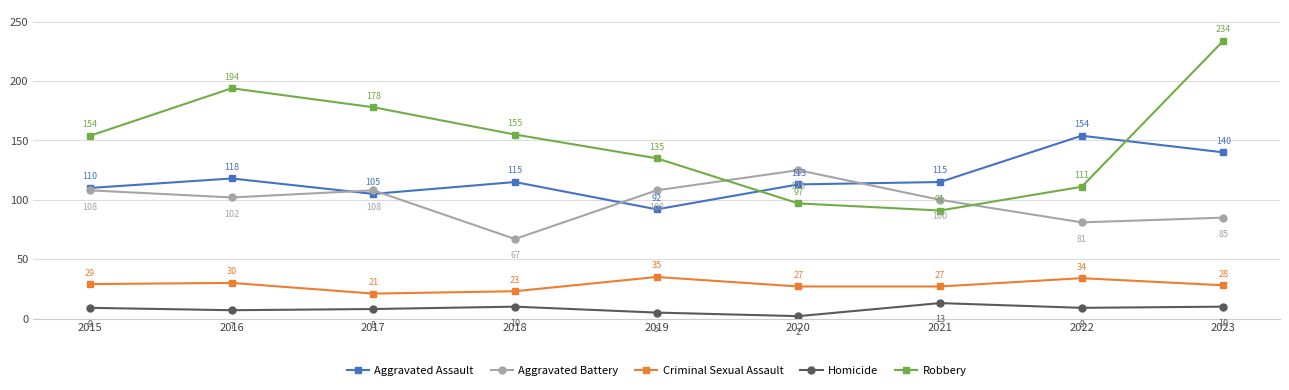

What is the difference between the Criminal Sexual Assault values at 2016 and 2019?

5